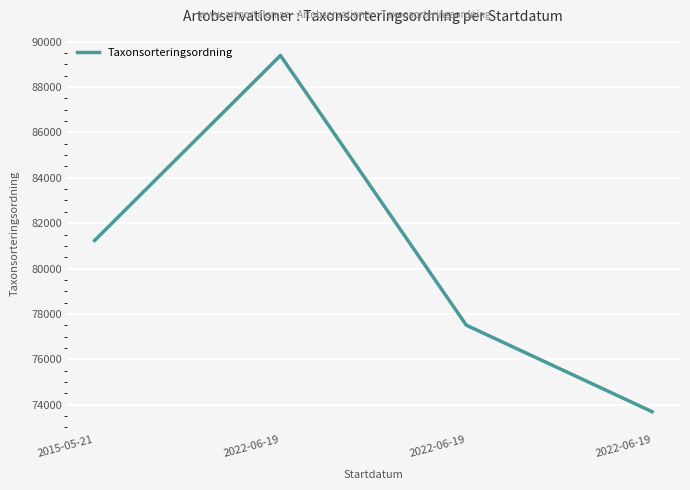

Reading left to right, list all the values displayed in this chart.

81236	89388	77506	73693